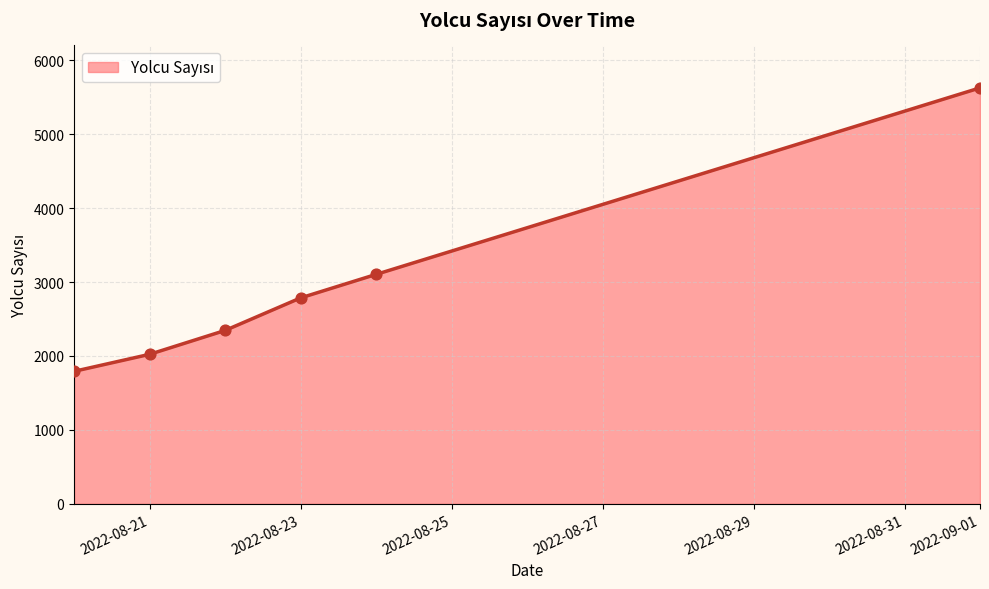

True or false: there are more than 2 points higher than both neighbors.

False